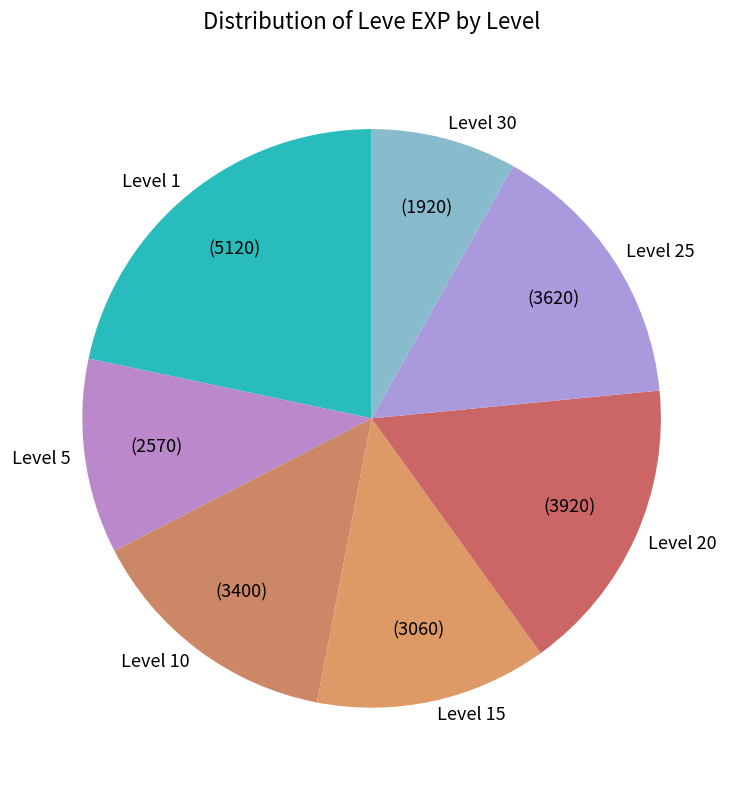

Is there a majority slice in this chart?

No